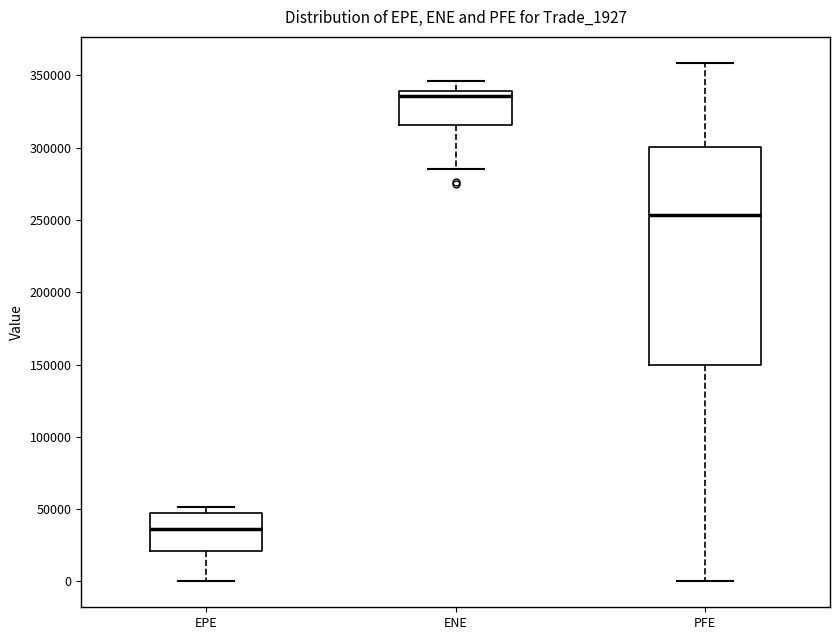

Reading left to right, transcribe this box plot: for each box, give where its median line is, the range the box spans, and where its two whiskers end, as read against the y-axis. The values are not printed on the chart, so give them approximately, as read against the axis.

EPE: median 35000, box 20000 to 45000, whiskers 0 to 50000
ENE: median 335000, box 315000 to 340000, whiskers 285000 to 345000
PFE: median 255000, box 150000 to 300000, whiskers 0 to 360000